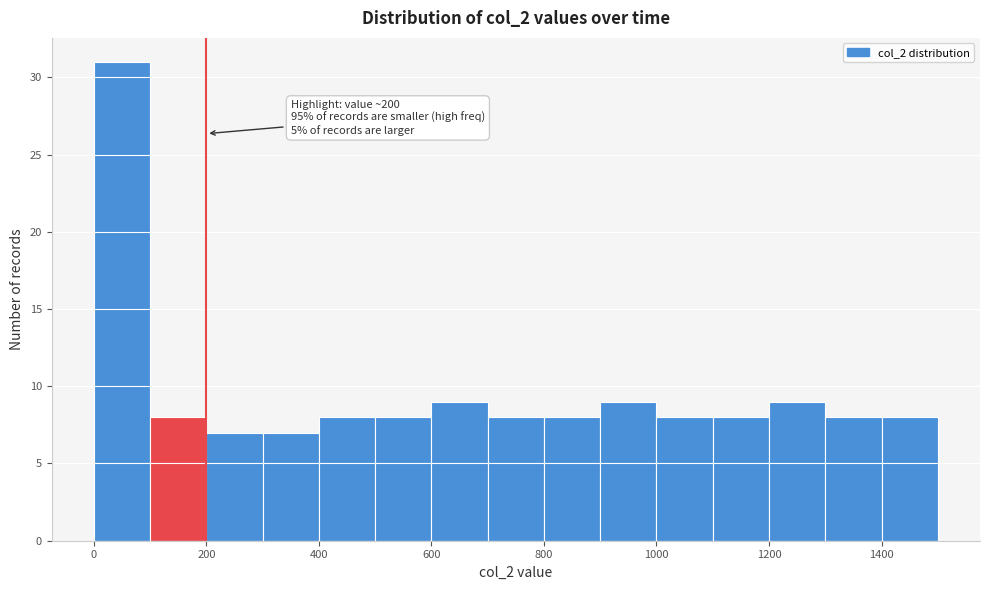

Which range on the x-axis has the tallest bar?

0 to 100